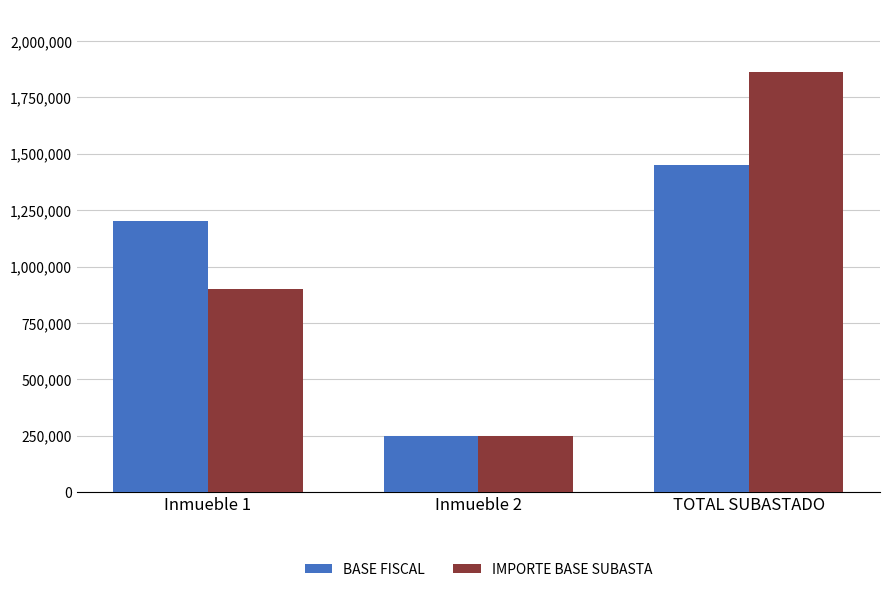

Rank the series by their average value, from highest to lowest.

IMPORTE BASE SUBASTA, BASE FISCAL